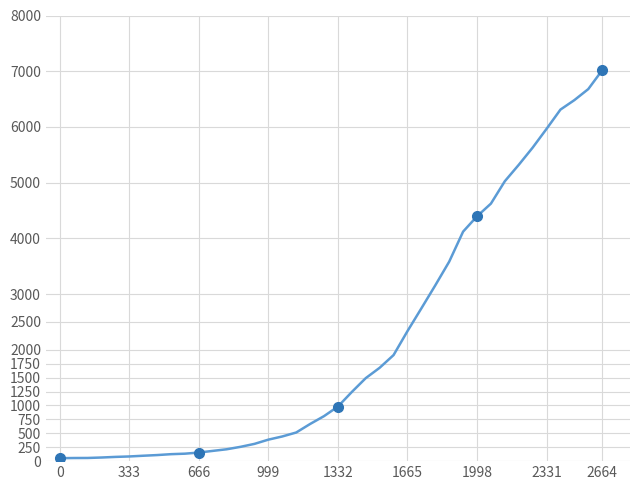

What is the maximum value shown in the chart?

7017